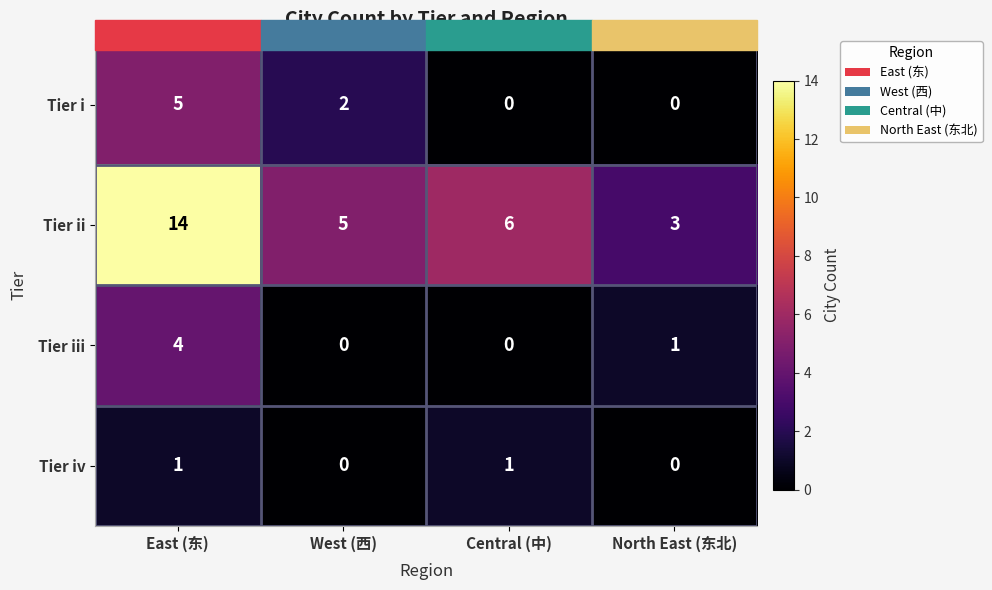

Count the number of data series in this chart.

4